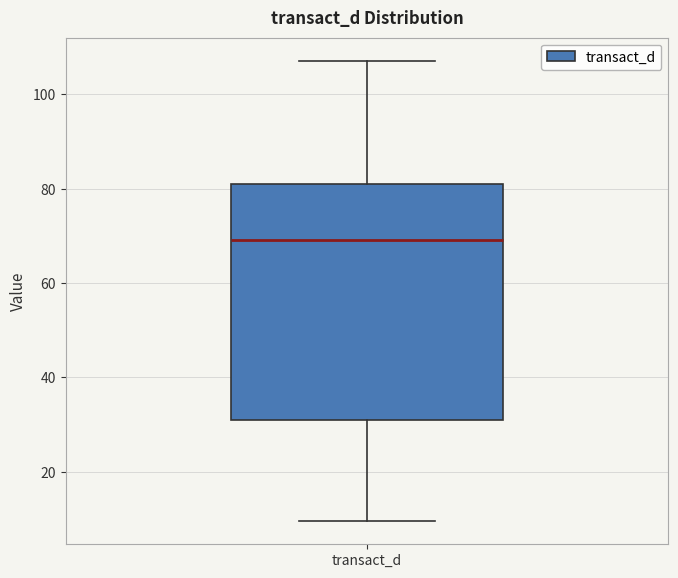

Read this box plot against the y-axis: the position of the median line, the range covered by the box, and the ends of both whiskers. The values are not printed on the chart, so give them approximately, as read against the axis.

median 70, box 30 to 80, whiskers 10 to 108